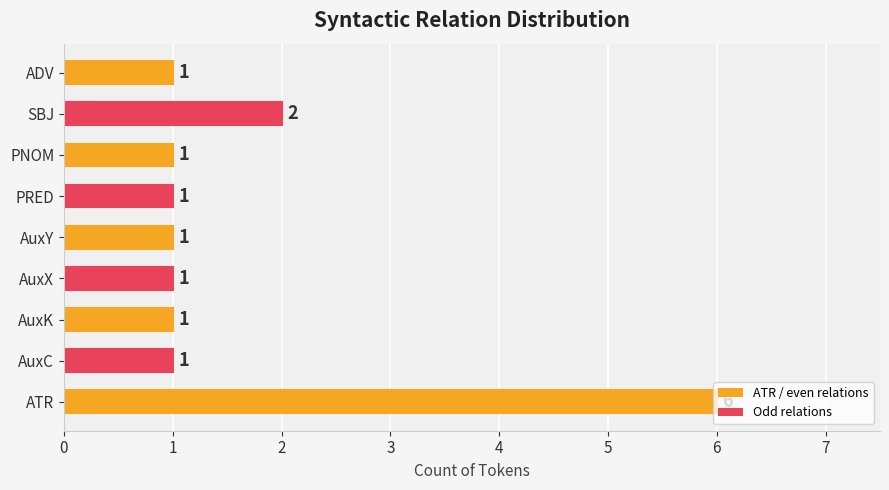

How many values are between 1 and 2?

8